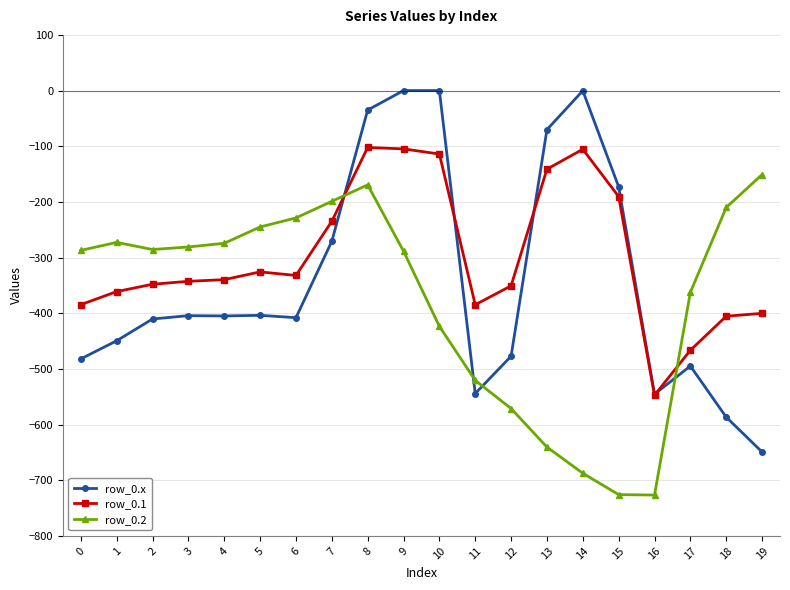

How many intersections are there between row_0.2 and row_0.x?

4